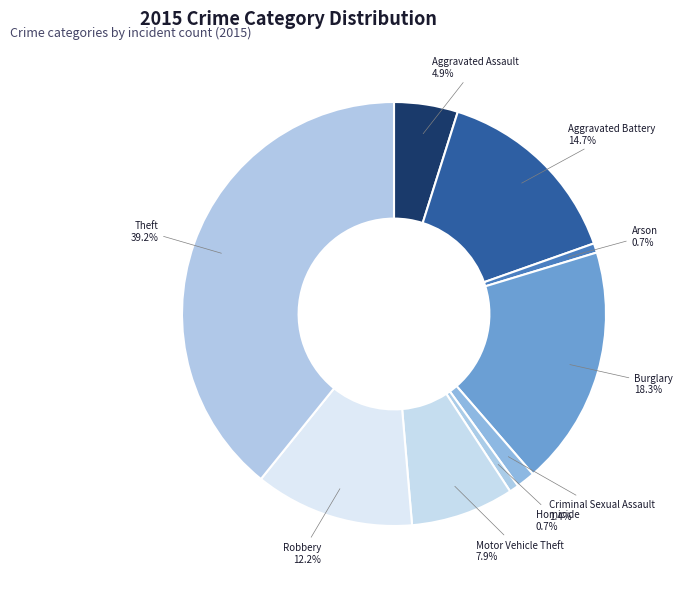

Which slice is the largest?

Theft